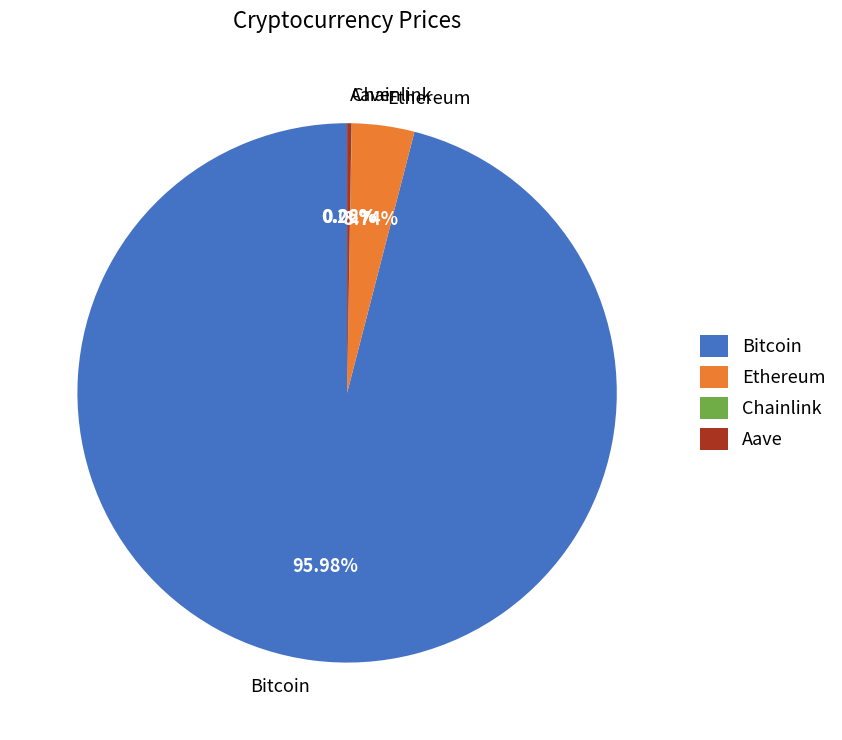

Do Bitcoin and Ethereum together represent more than half of the pie?

Yes